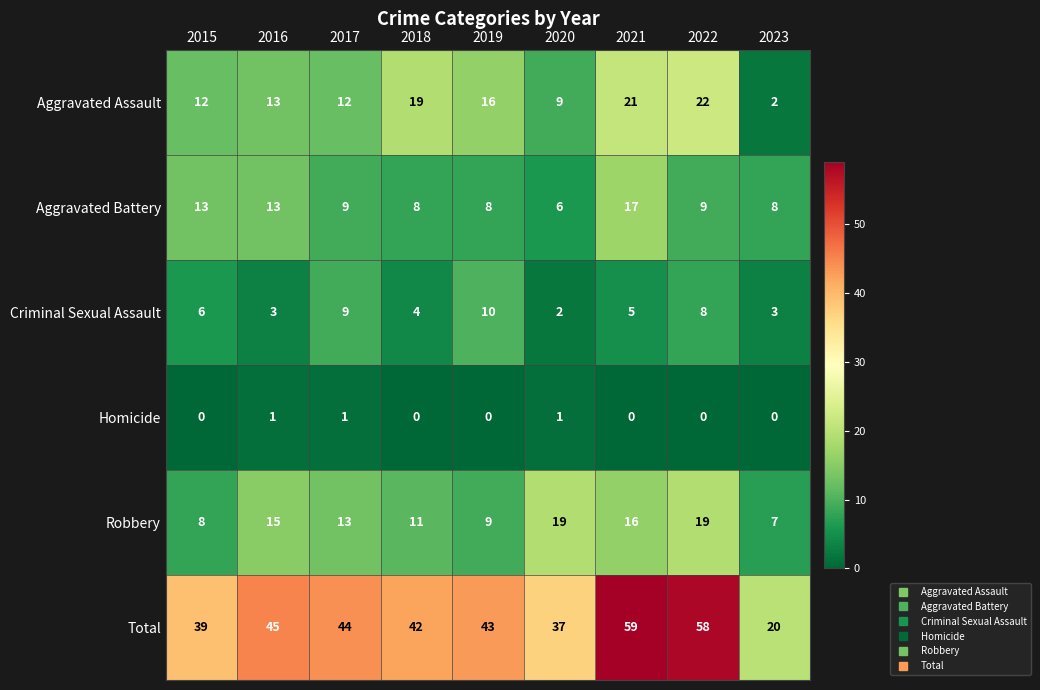

Which category has the highest value in the Criminal Sexual Assault series?

2019